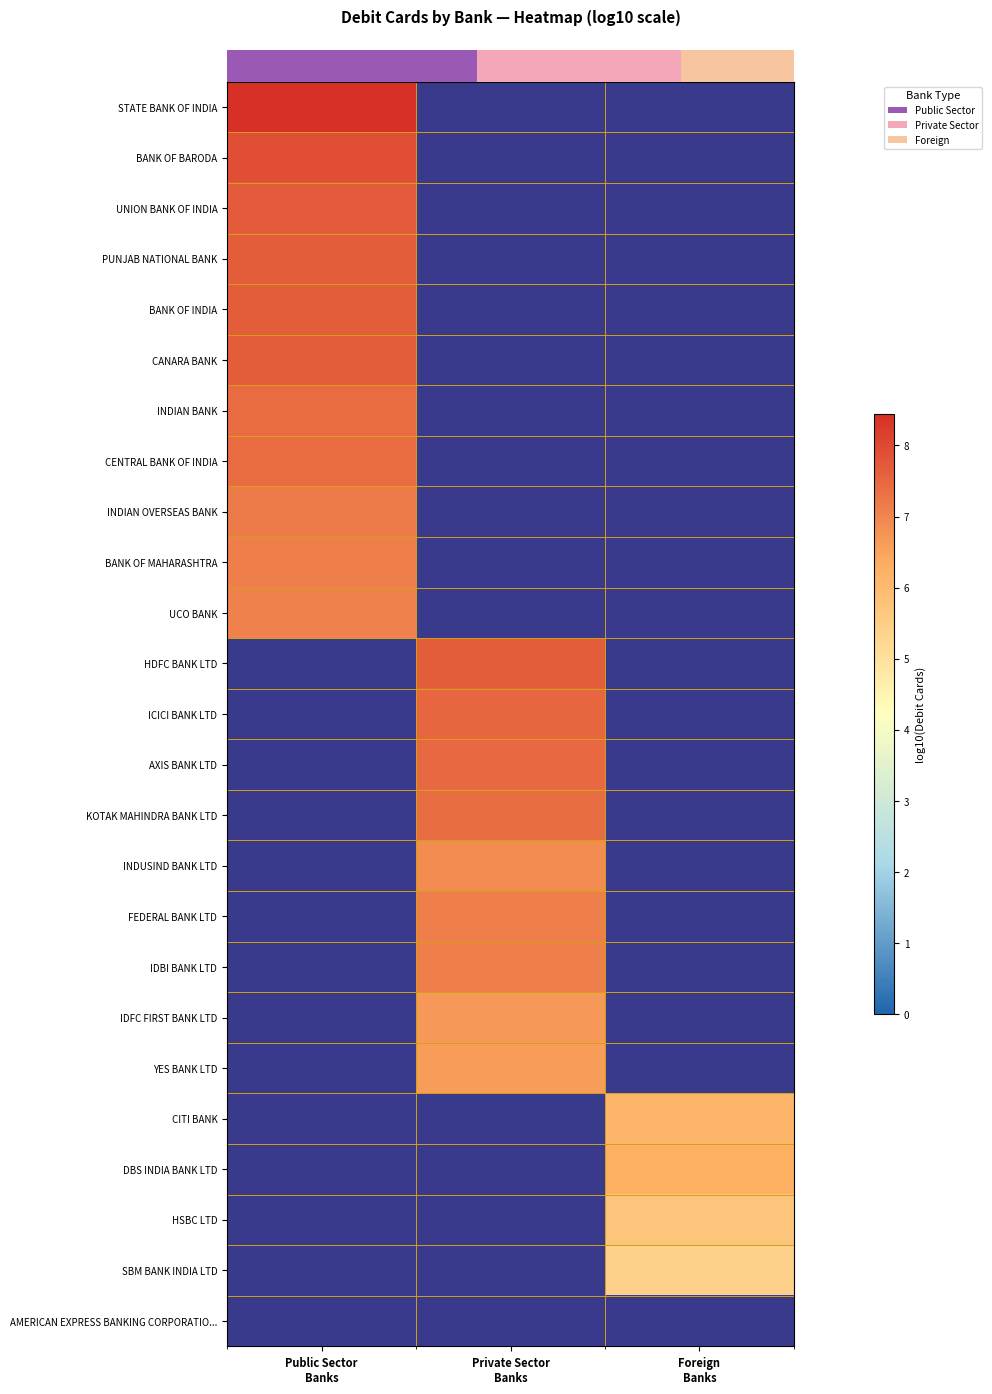

Which series has the largest range (max minus min)?

row_0